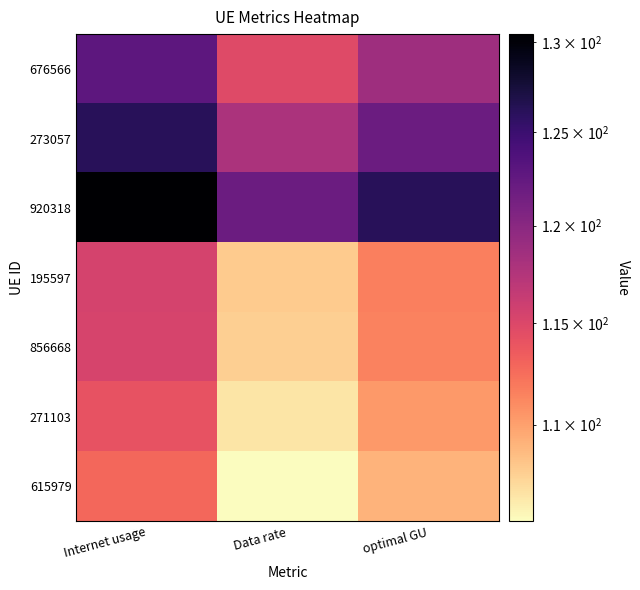

Which series has the widest spread of values?

920318